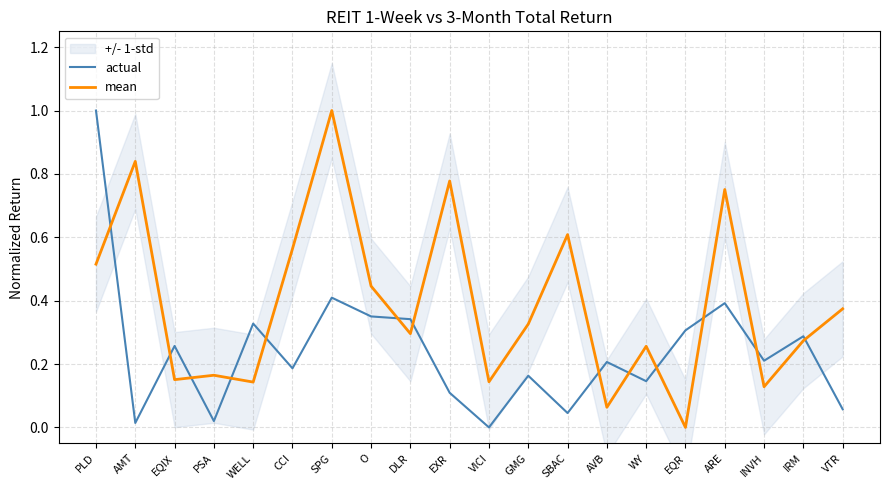

How many times do actual and mean cross each other?

13